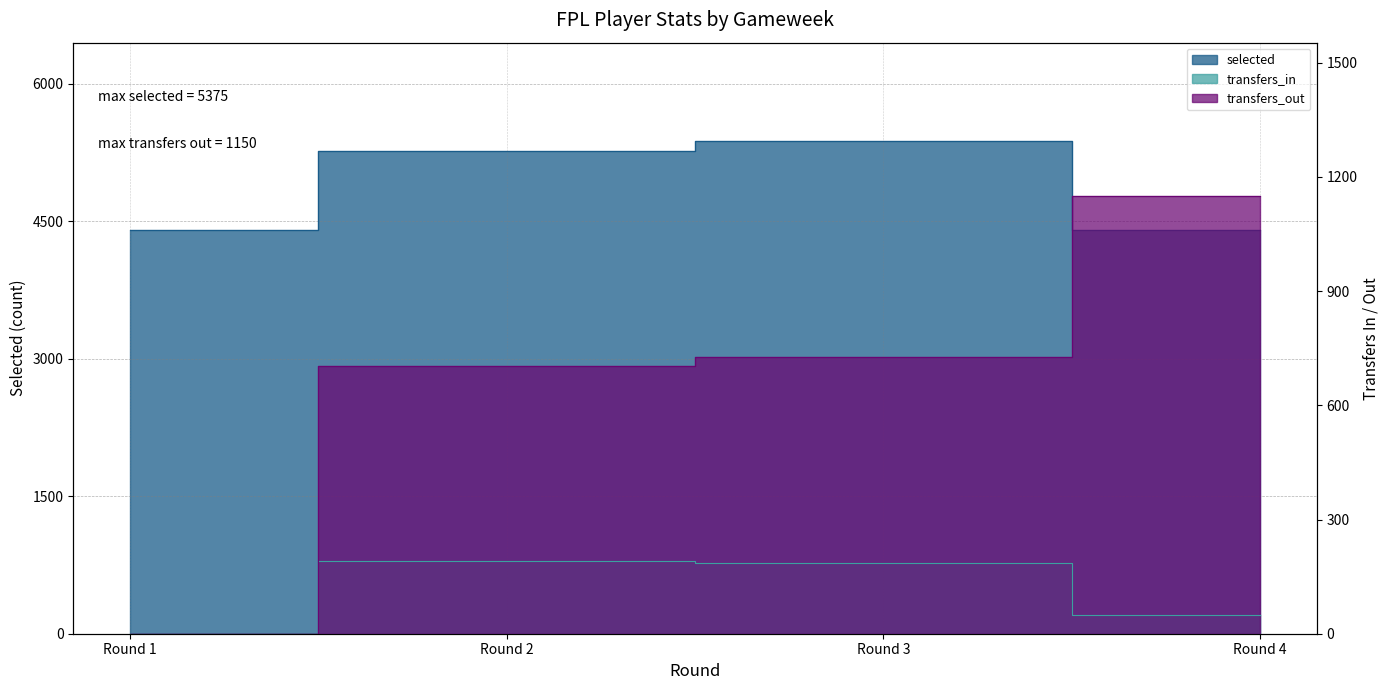

Does the chart display data point markers on the line(s)?

No